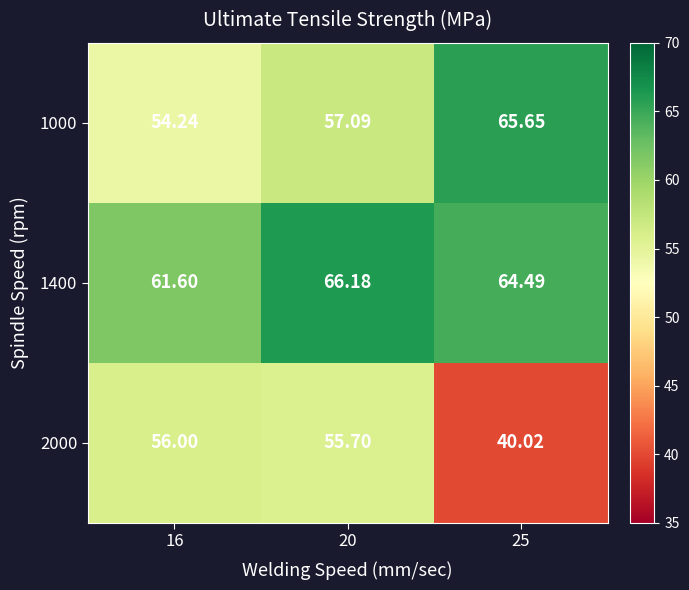

What is the smallest value displayed?

40.0